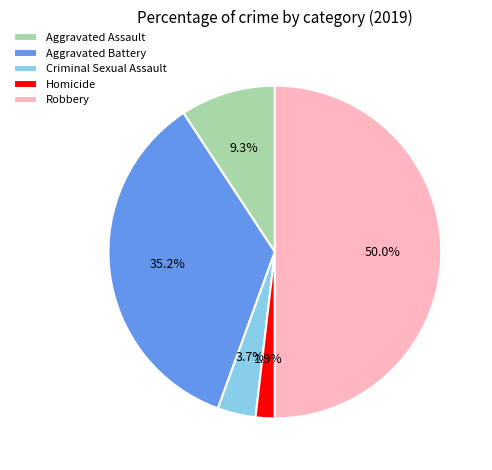

Count the number of slices in the pie.

5